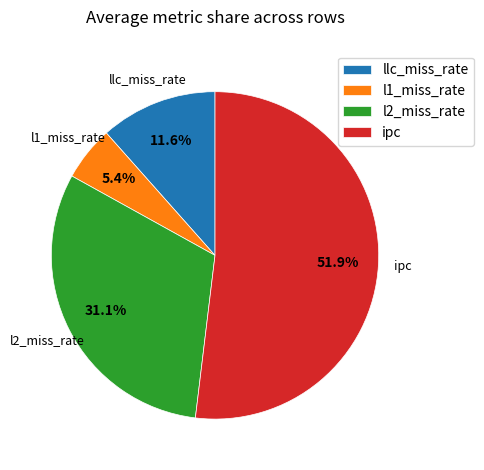

Which category has the biggest portion of the pie?

ipc